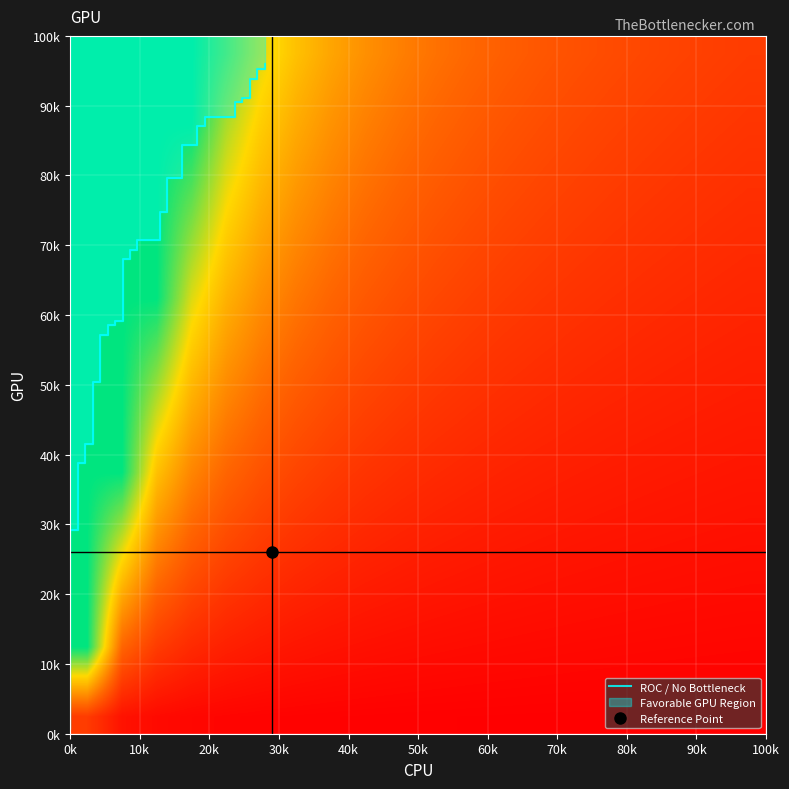

Is it true that the value at 20k is 0.1?

False